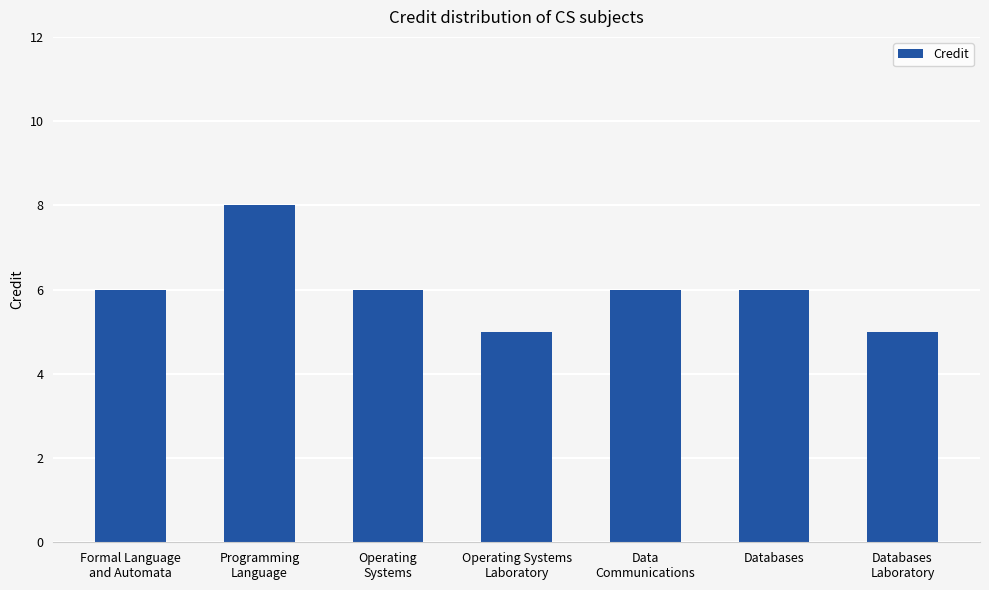

Does the chart contain any negative values?

No